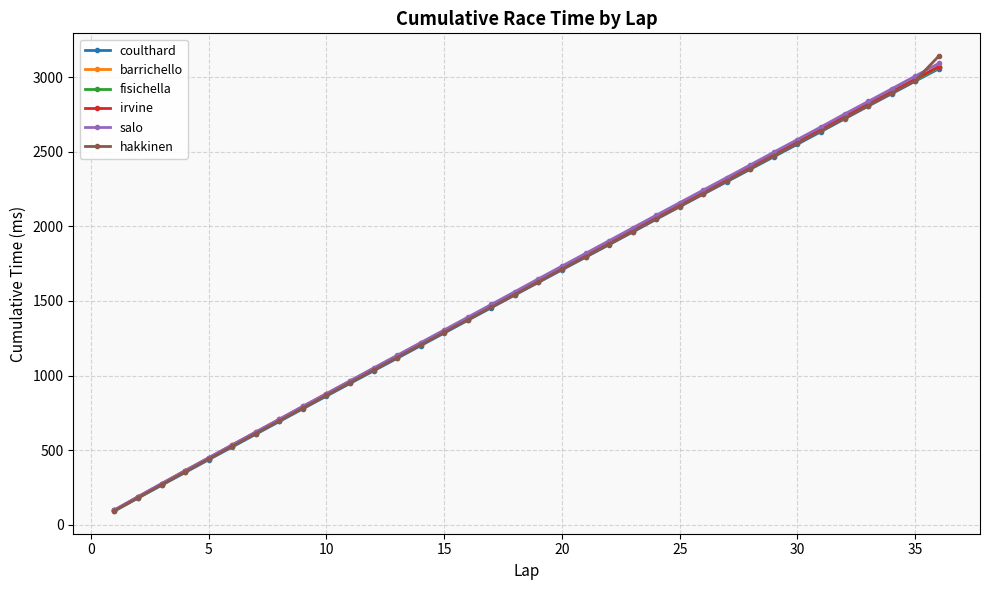

Which series has the widest spread of values?

hakkinen